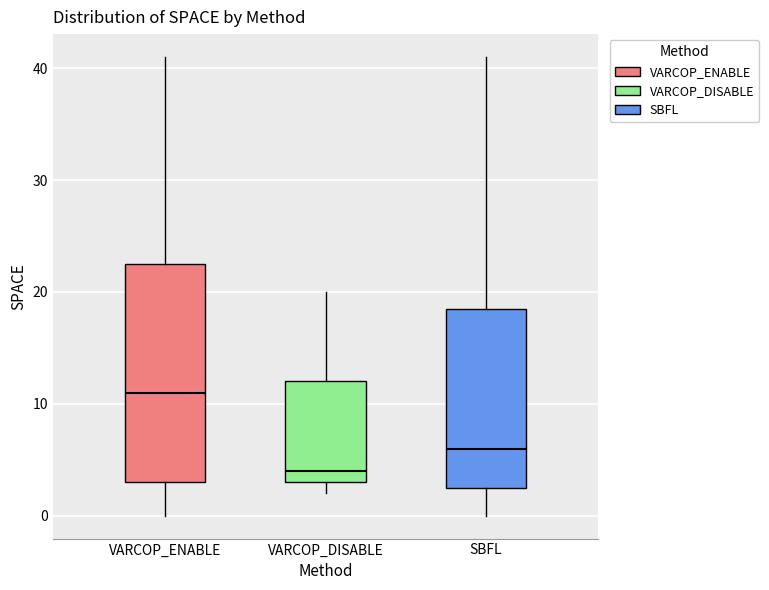

Reading left to right, transcribe this box plot: for each box, give where its median line is, the range the box spans, and where its two whiskers end, as read against the y-axis. The values are not printed on the chart, so give them approximately, as read against the axis.

VARCOP_ENABLE: median 11, box 3 to 23, whiskers 0 to 41
VARCOP_DISABLE: median 4, box 3 to 12, whiskers 2 to 20
SBFL: median 6, box 3 to 19, whiskers 0 to 41